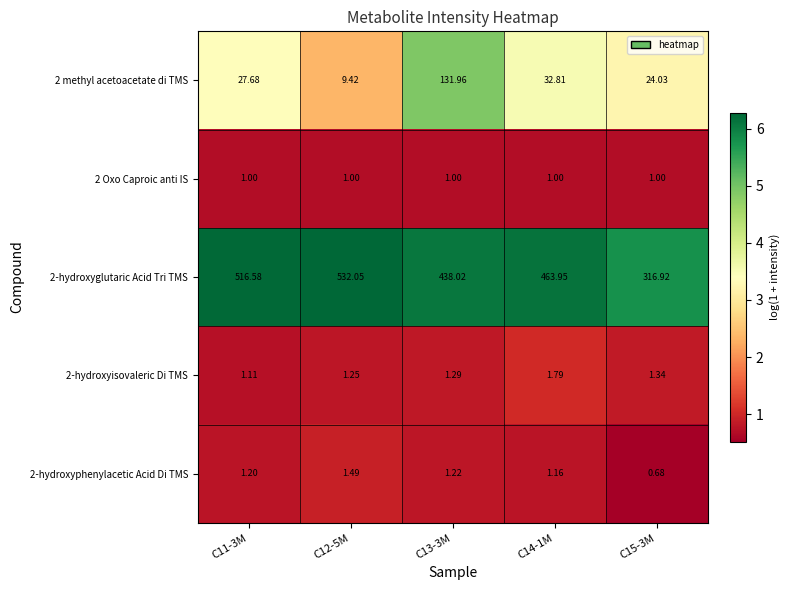

Rank the series by their maximum value, from highest to lowest.

2-hydroxyglutaric Acid Tri TMS, 2 methyl acetoacetate di TMS, 2-hydroxyisovaleric Di TMS, 2-hydroxyphenylacetic Acid Di TMS, 2 Oxo Caproic anti IS